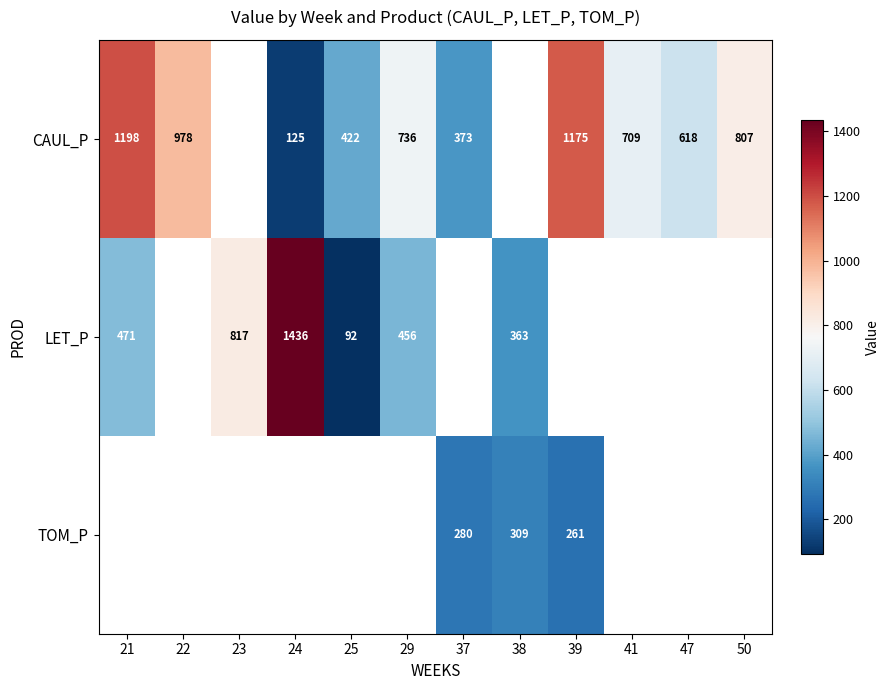

Where is LET_P nearest to the value 764?

23